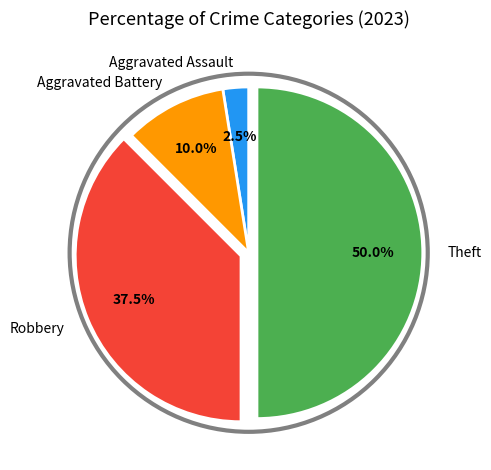

What is the smallest slice in the pie chart?

Aggravated Assault